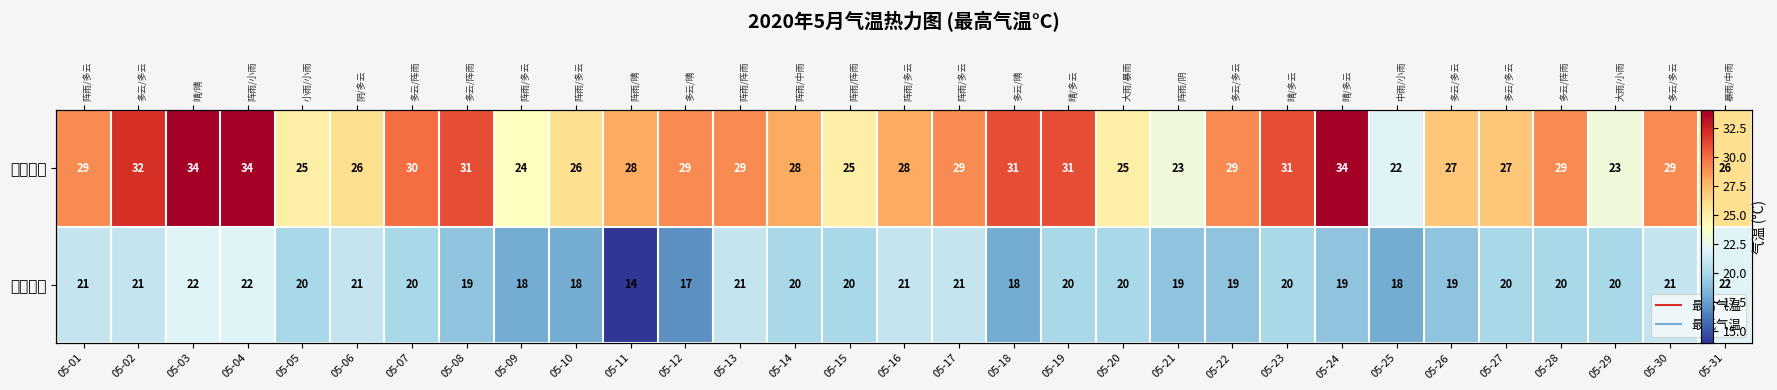

Which series has the largest total across all categories?

最高气温